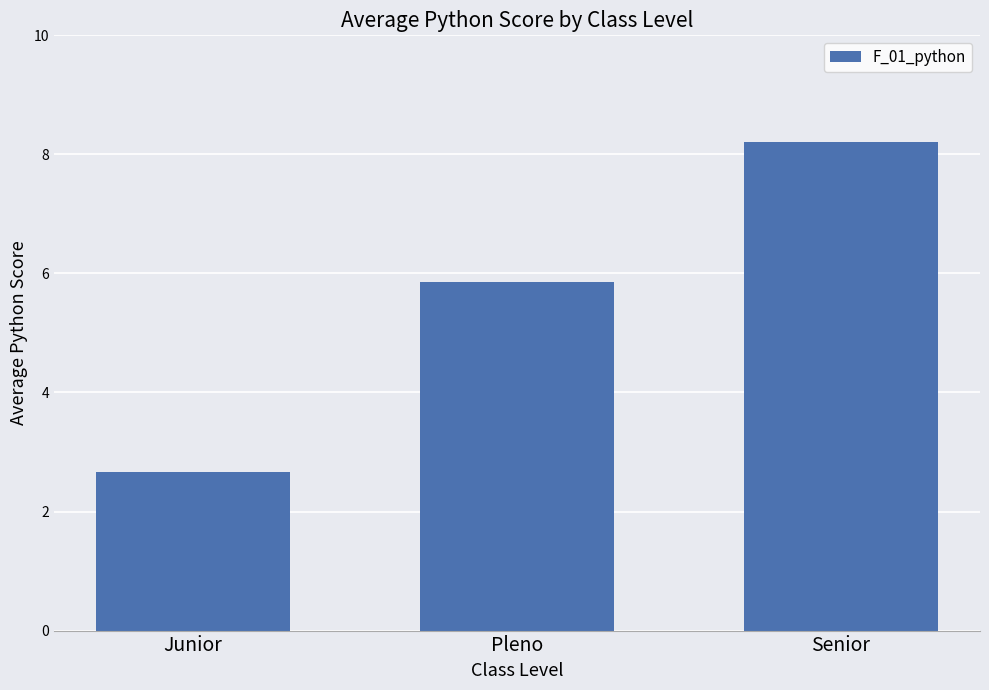

What is the approximate value at Pleno?

5.9